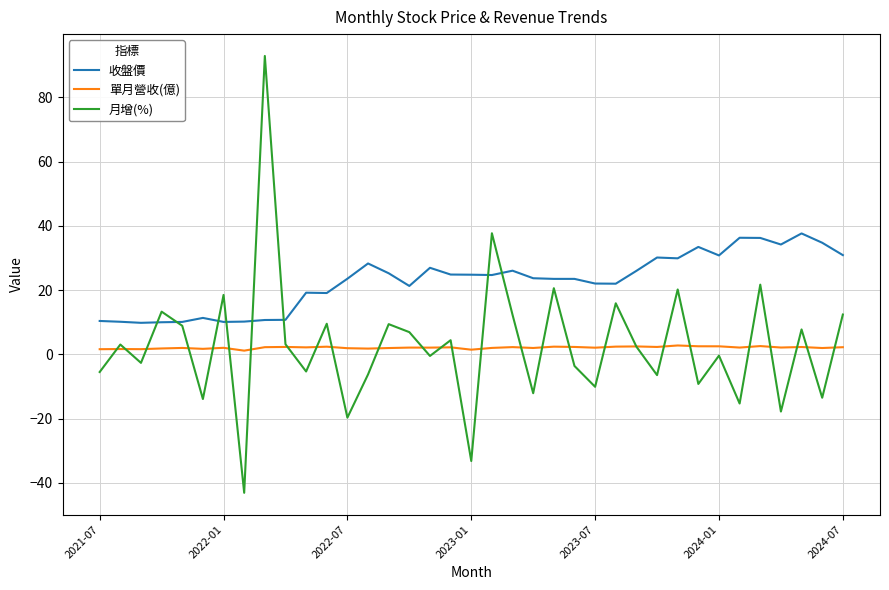

Rank the series by their maximum value, from lowest to highest.

單月營收(億), 收盤價, 月增(%)